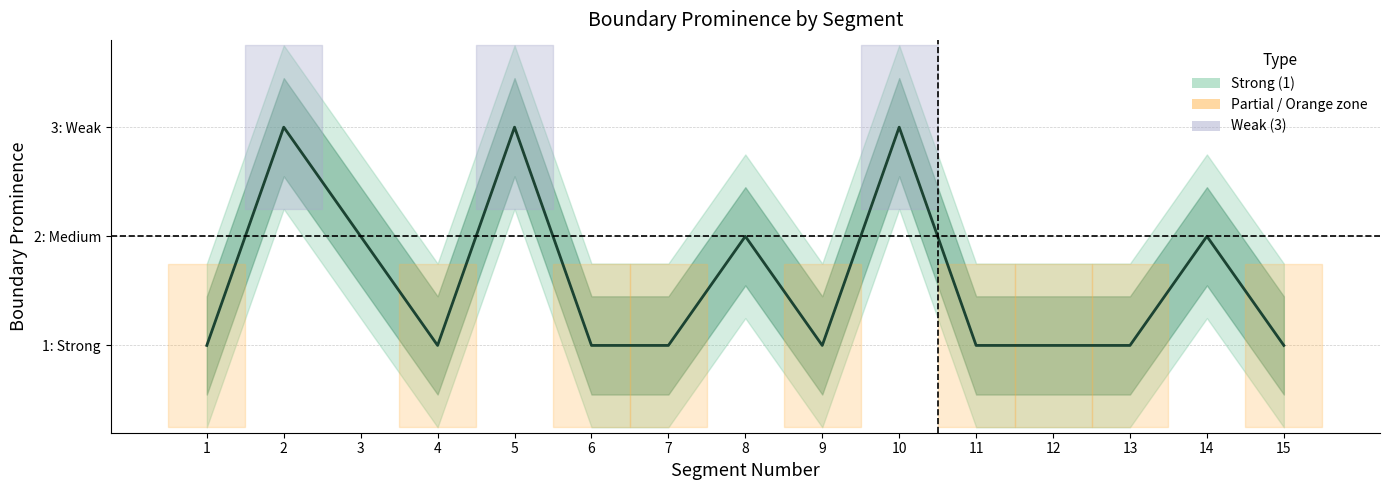

What is the sum of the values at 1 and 15?

2